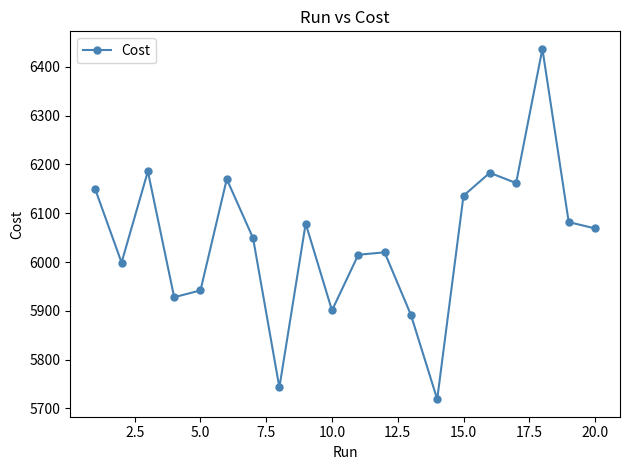

What is the greatest value displayed?

6437.0